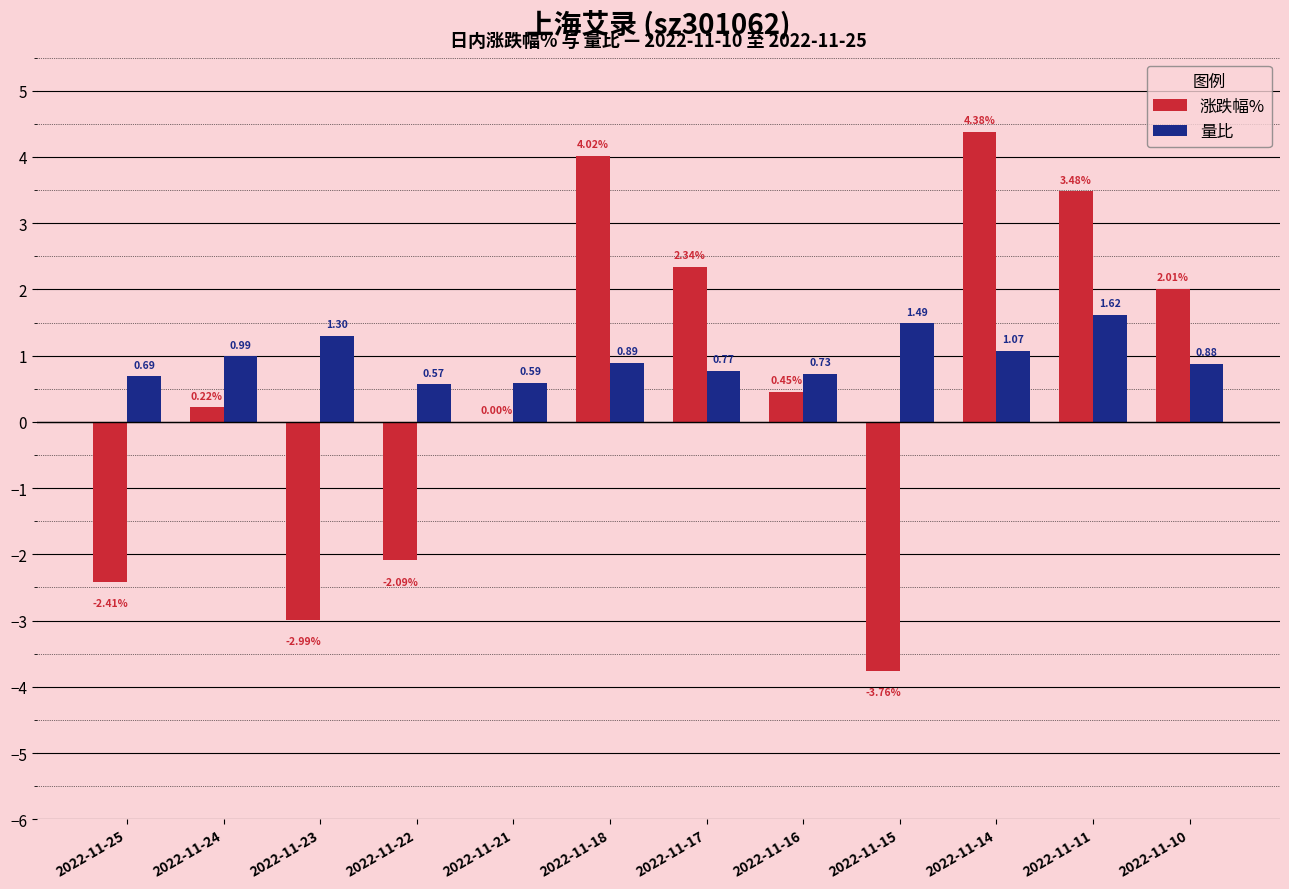

Which category has the highest value across all series?

2022-11-14